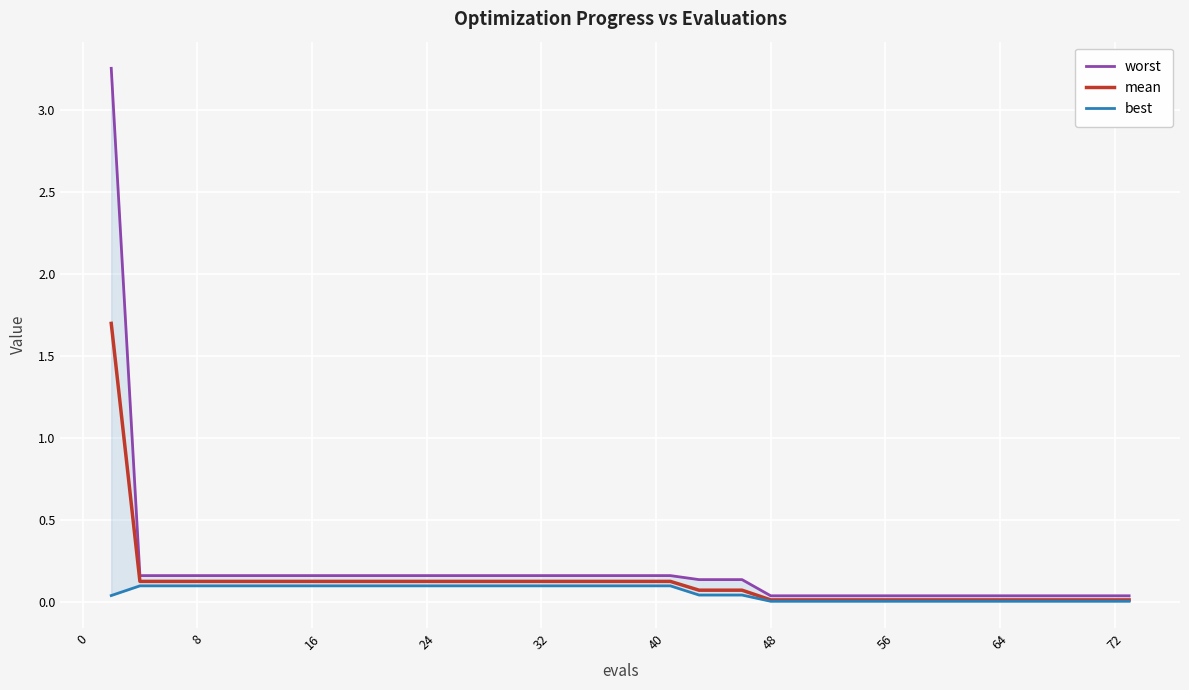

True or false: mean has more than 1 interior local peaks.

False